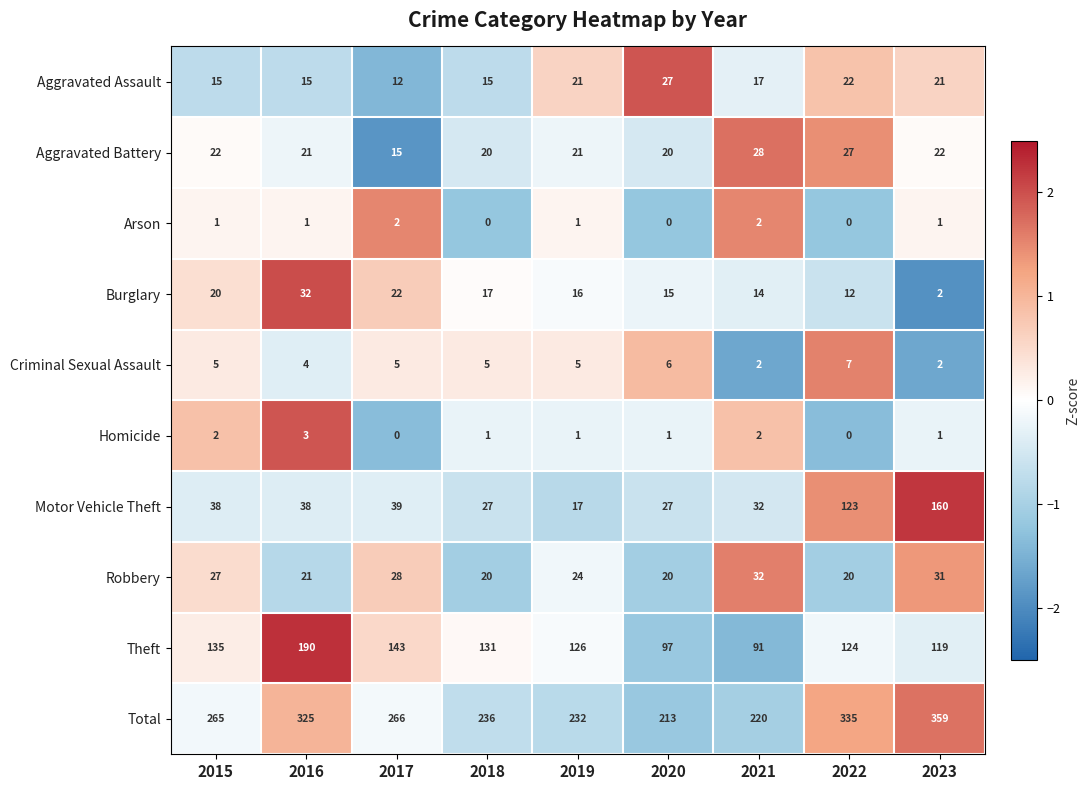

Which series has the largest total across all categories?

Total